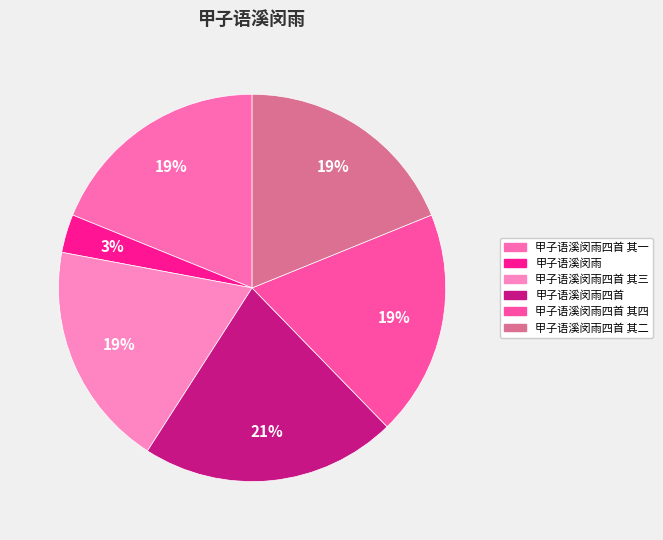

How many slices are in this pie chart?

6